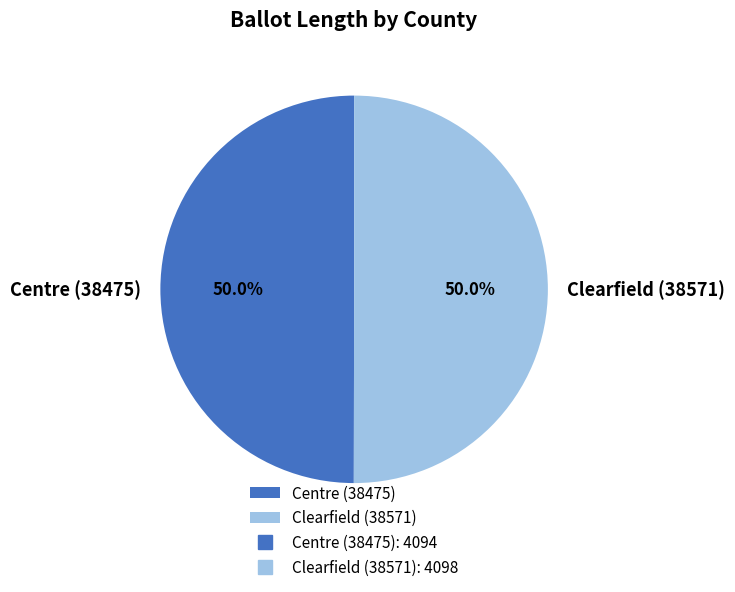

Approximately how many times larger is the value at Clearfield (38571) compared to Centre (38475)?

1.0